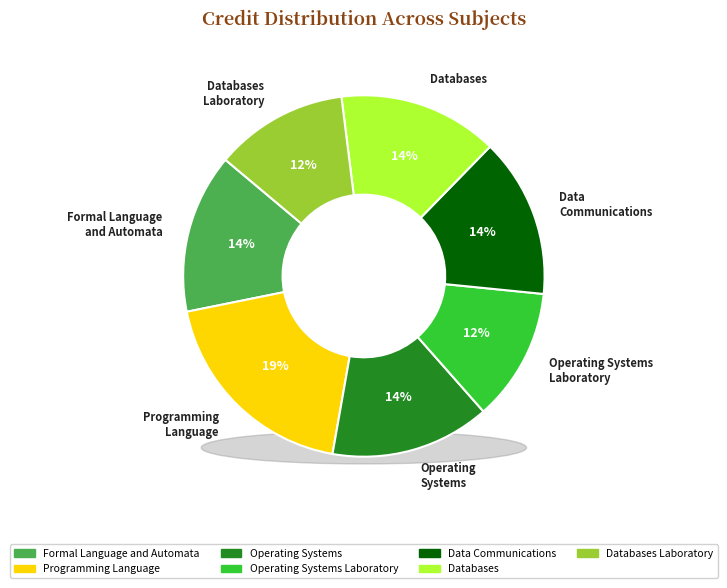

How many slices are in this pie chart?

7